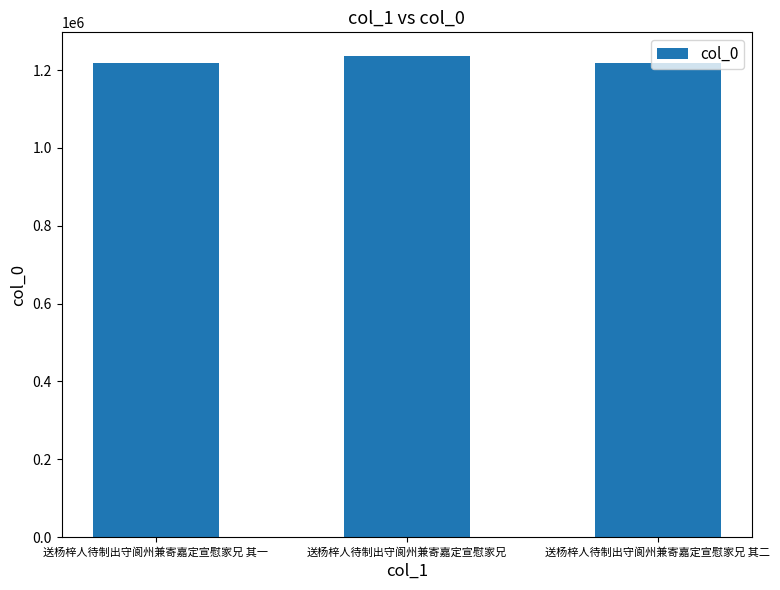

Does the chart contain any negative values?

No